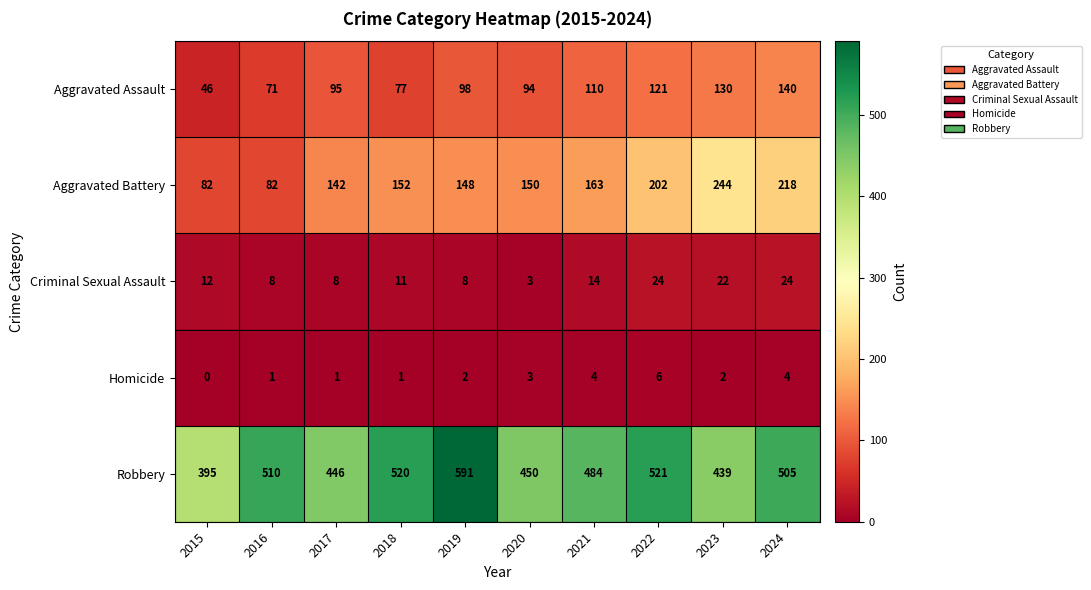

At which label does Homicide reach its peak?

2022